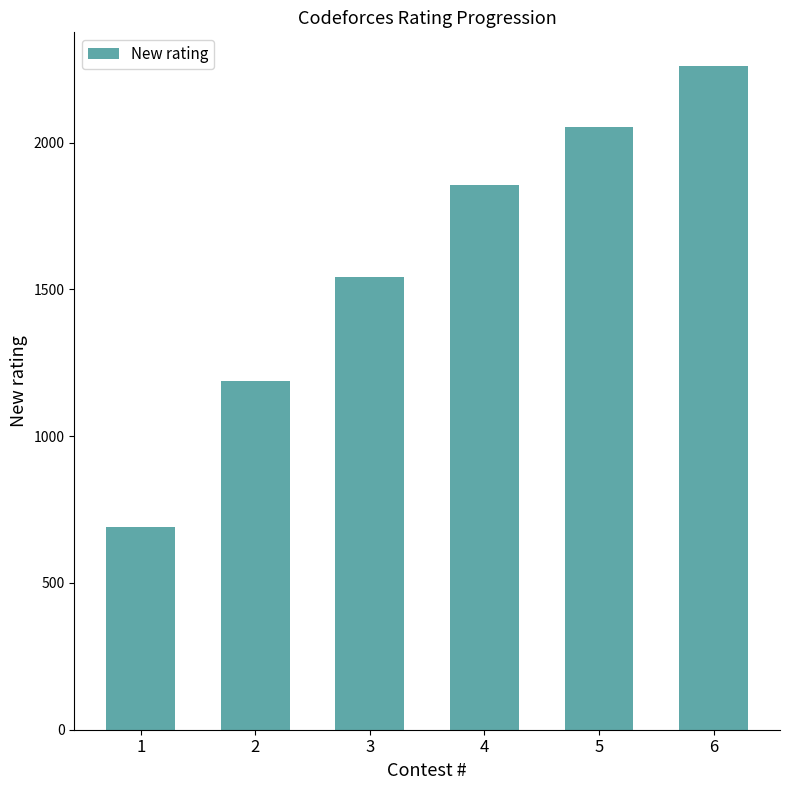

What is the ratio of the value at 2 to the value at 1?

1.7